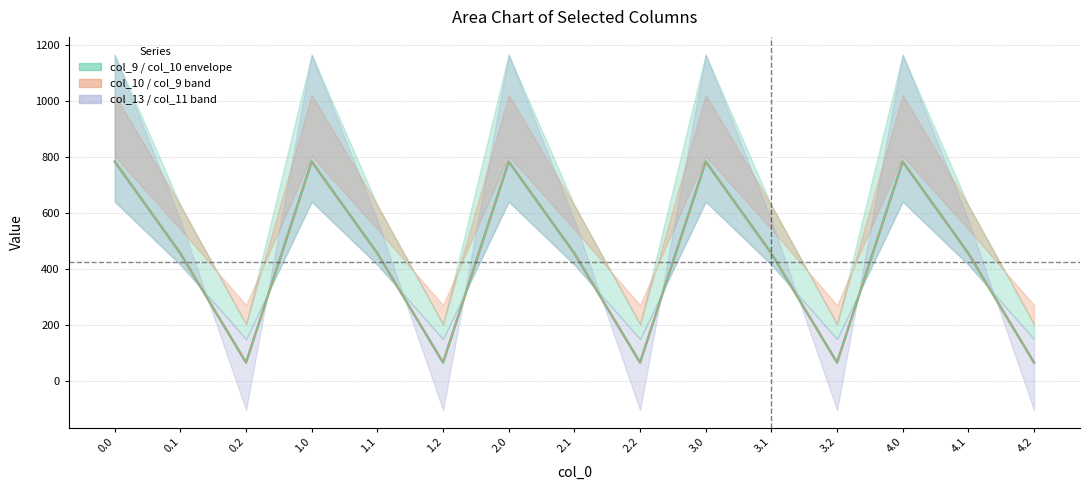

Where is the first local minimum for col_12?

0.2